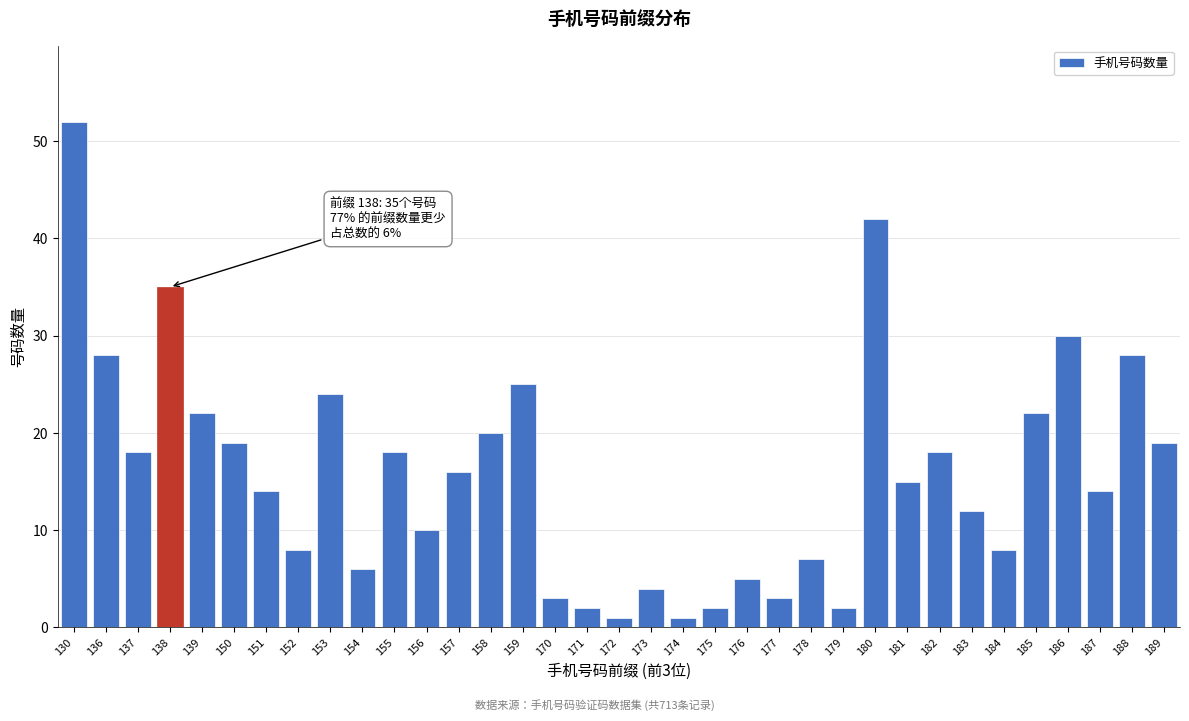

What is the value of the 27th bar from the left?

15